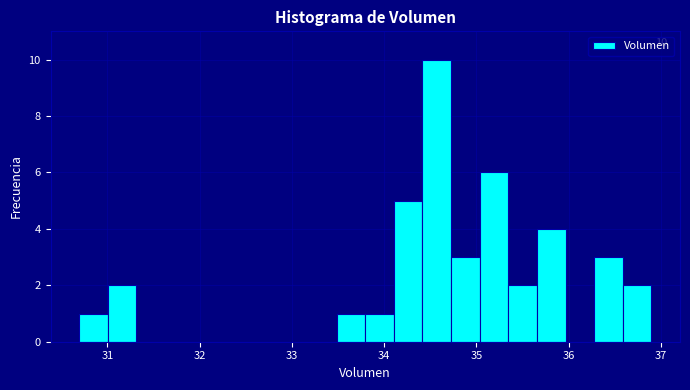

Around what value on the x-axis is the tallest bar? Give the approximate position of its centre, as read against the axis.

34.6